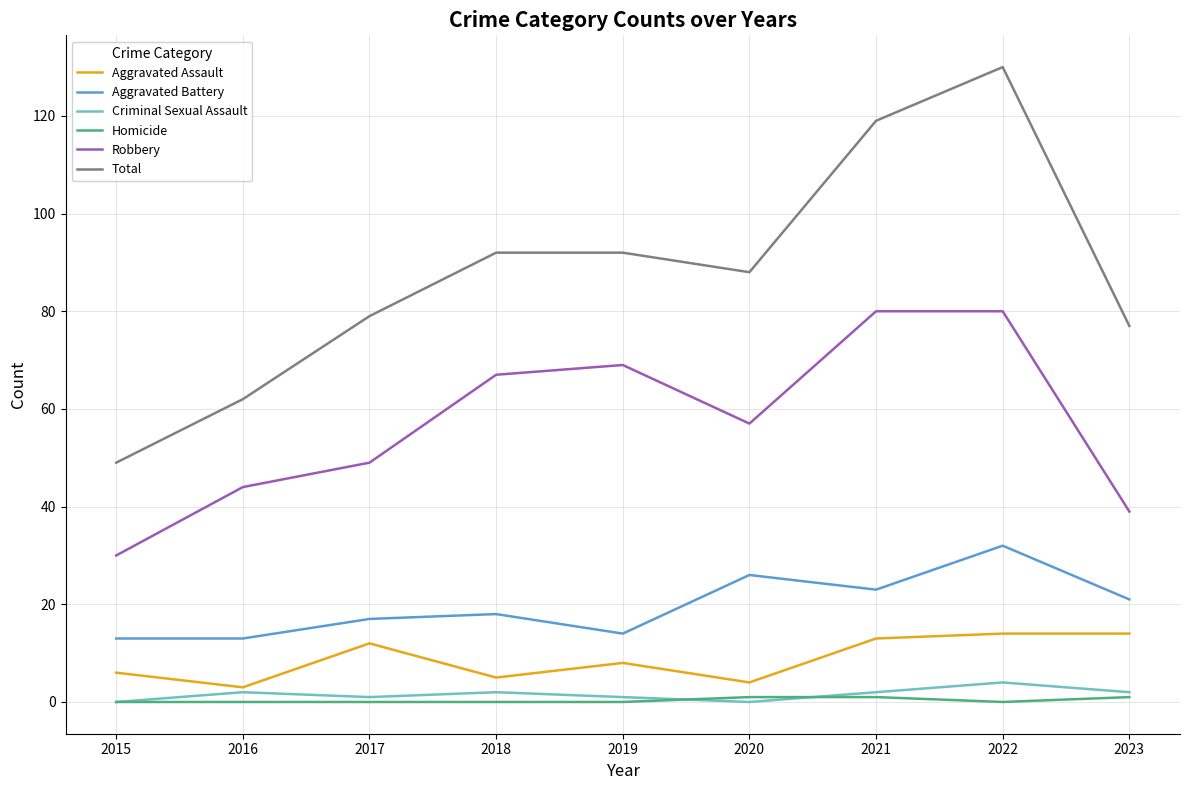

Between 2016 and 2019, which series saw the biggest shift?

Total